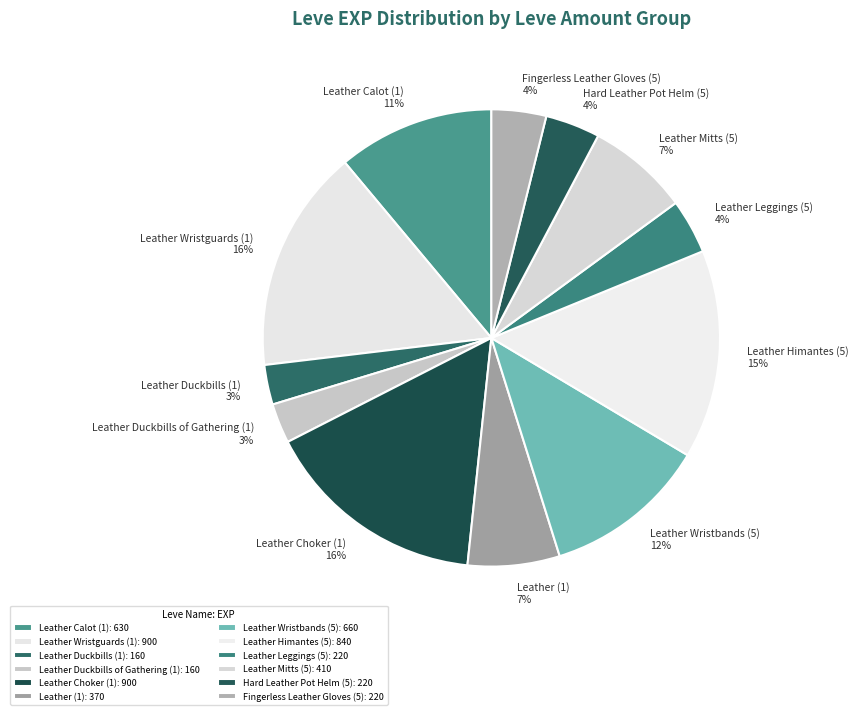

To the nearest percent, what percentage of the pie is Fingerless Leather Gloves (5)?

4%